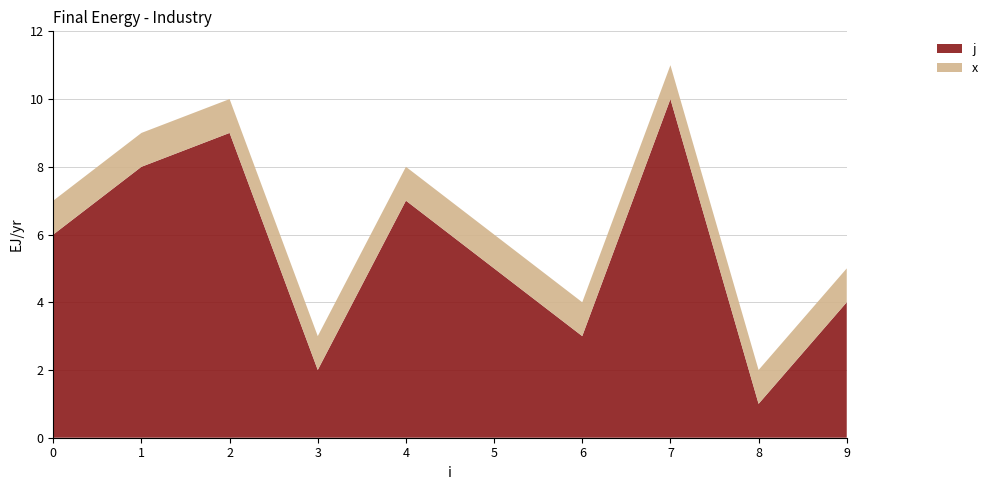

Reading left to right, what are all the values shown in this chart?

j: 6	8	9	2	7	5	3	10	1	4
x: 1	1	1	1	1	1	1	1	1	1